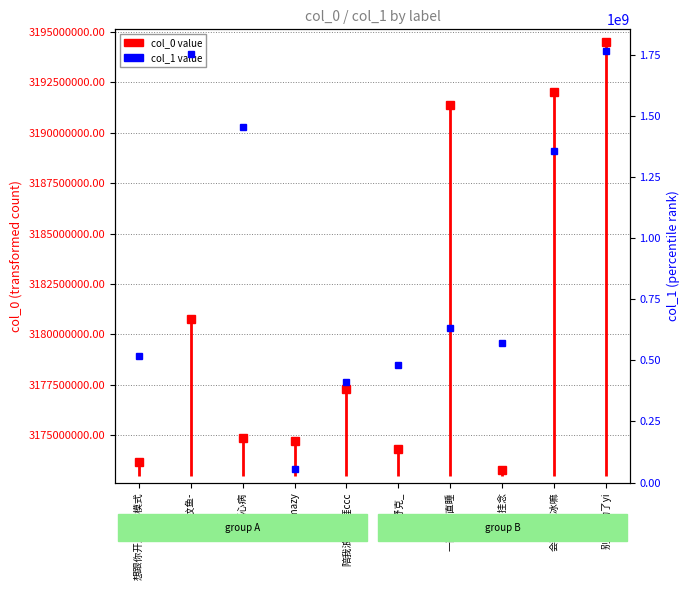

What is the value of the 2nd point from the left?

3172980123.3